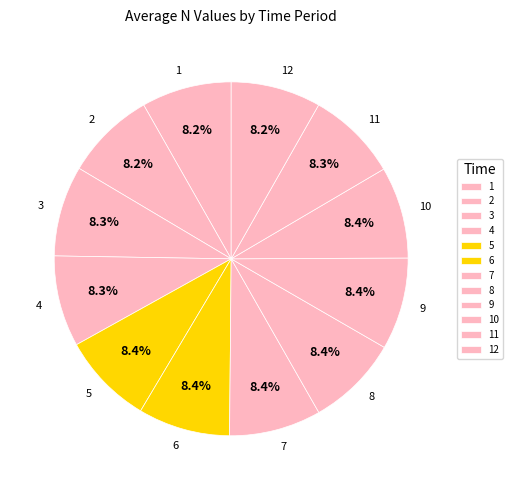

Does 7 account for over 50% of the chart?

No